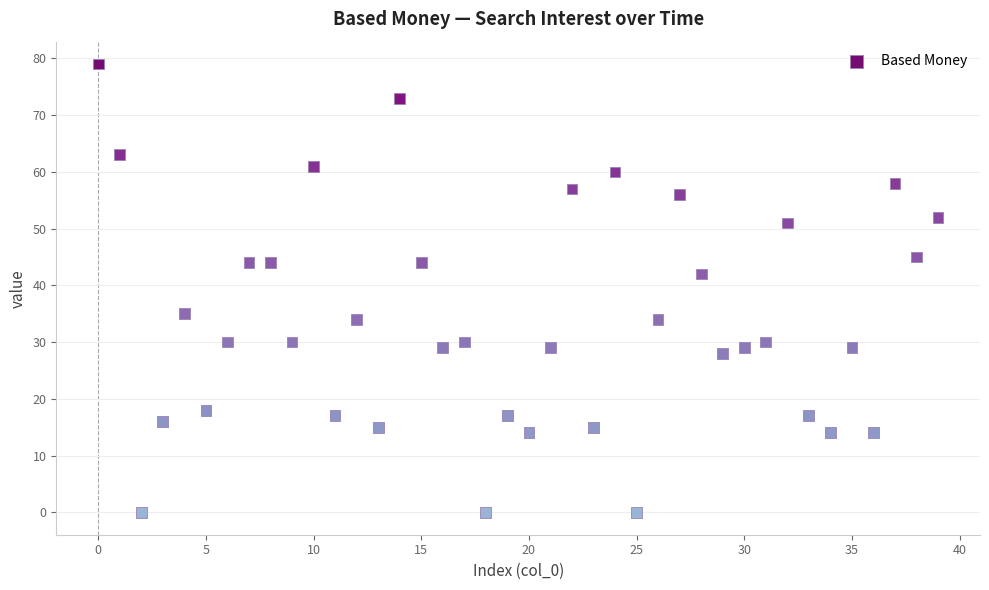

What Y value in the scatter plot is closest to 39?

42